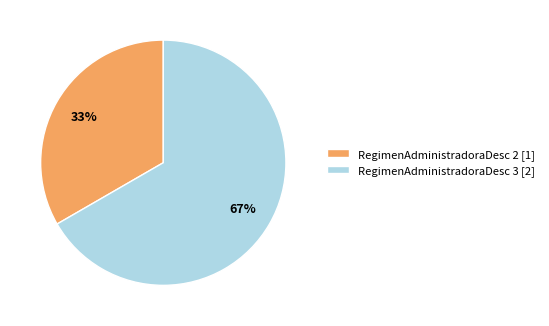

Between RegimenAdministradoraDesc 2 [1] and RegimenAdministradoraDesc 3 [2], which is larger?

RegimenAdministradoraDesc 3 [2]